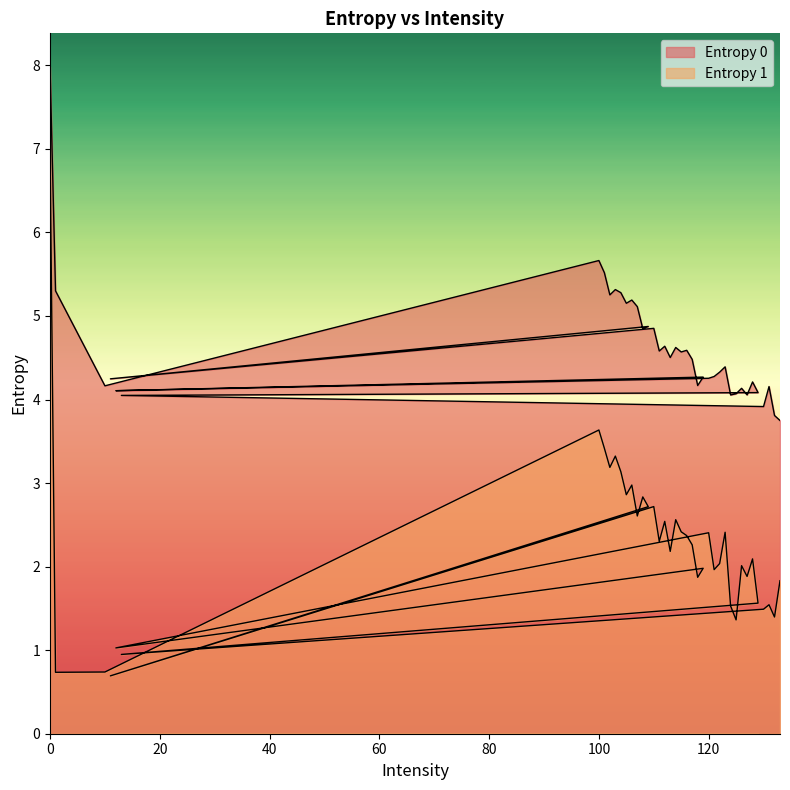

What is the difference between the maximum and minimum values in the Entropy 0 series?

4.2